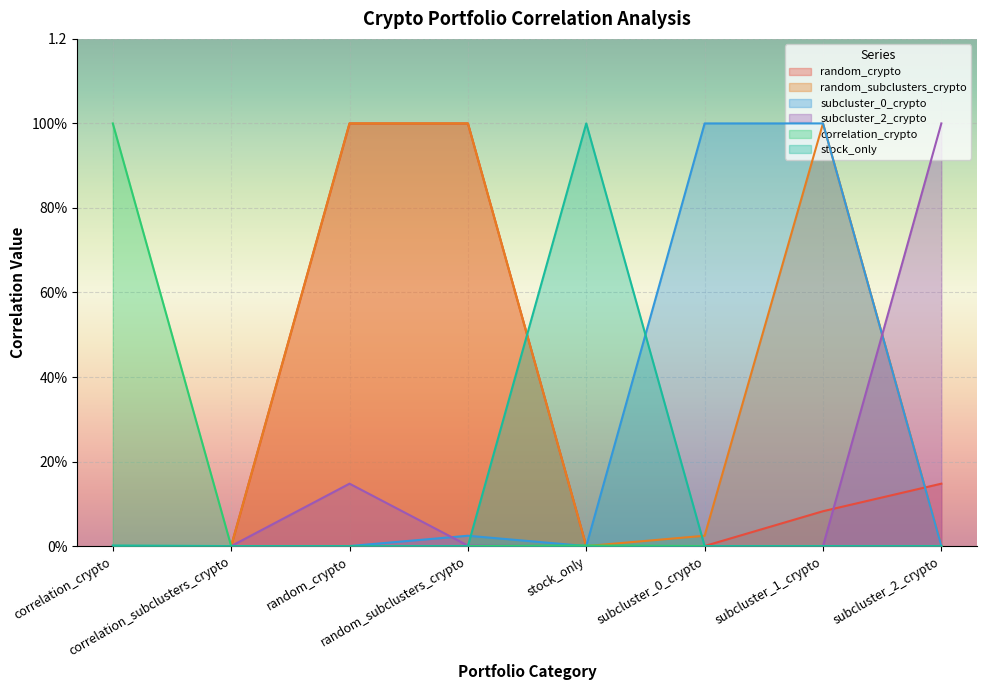

The random_subclusters_crypto series shows 0.2 at subcluster_1_crypto. True or false?

False